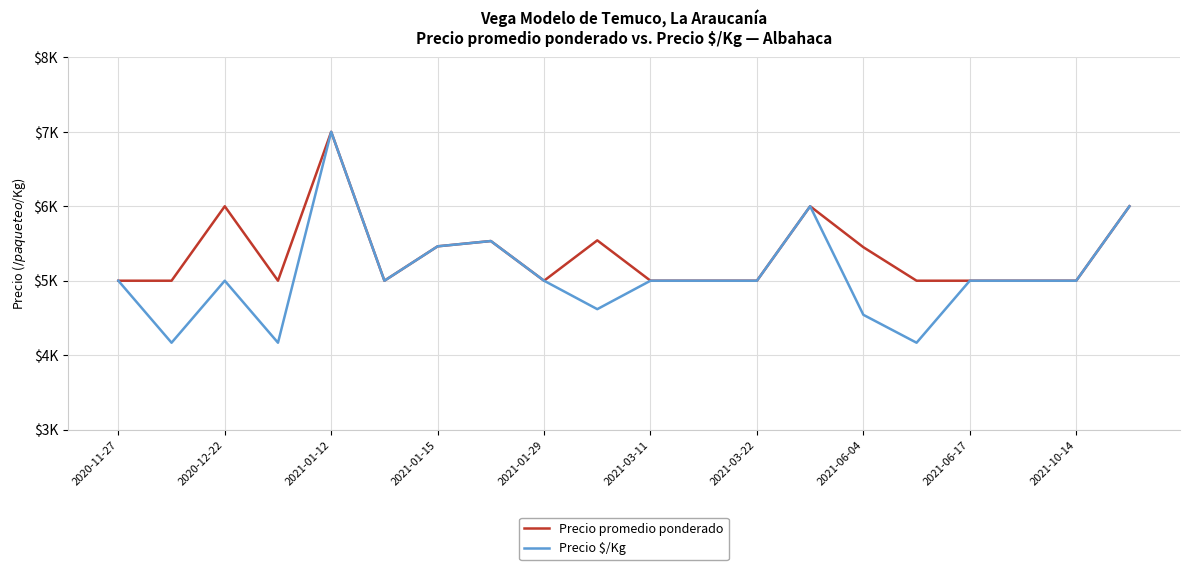

Which category has the lowest value in the Precio promedio ponderado series?

2020-11-27